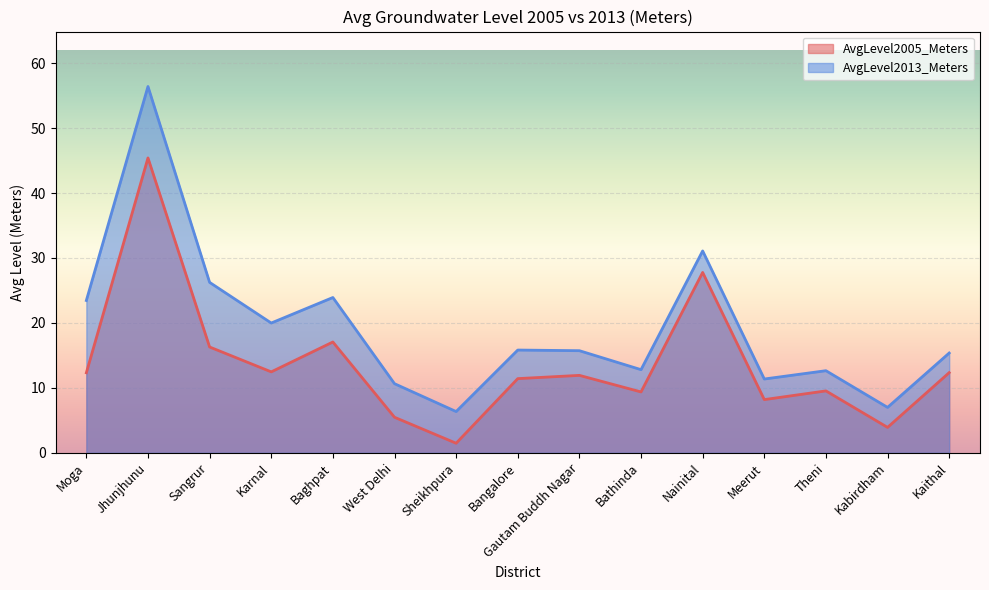

Where is the first local minimum for AvgLevel2013_Meters?

Karnal